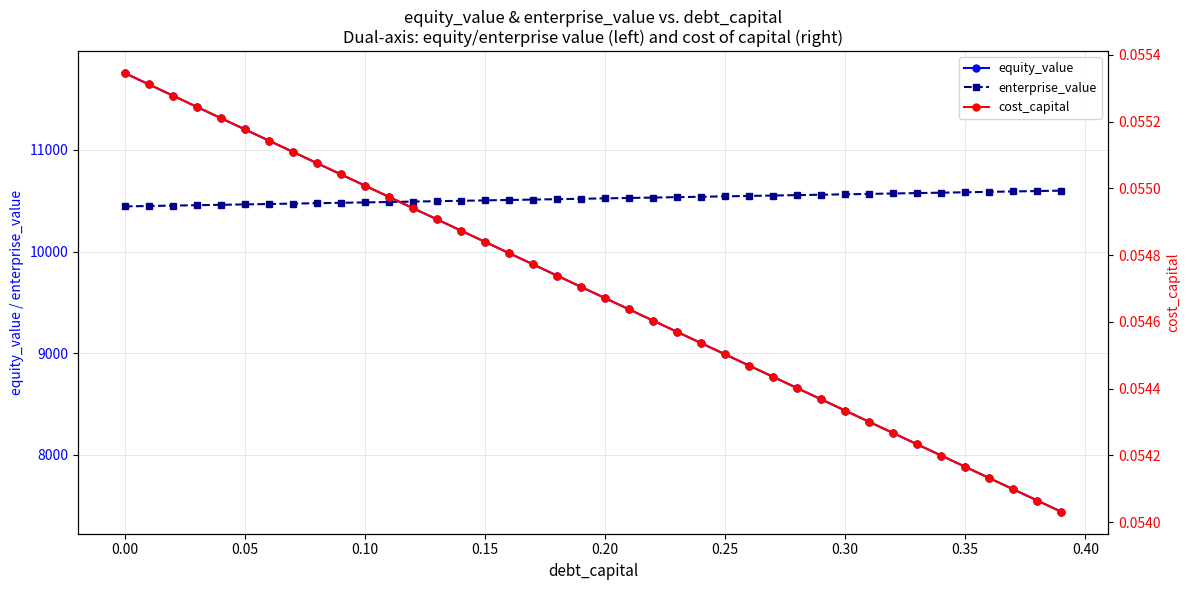

Which series ends up on top after the final intersection of enterprise_value and equity_value?

enterprise_value